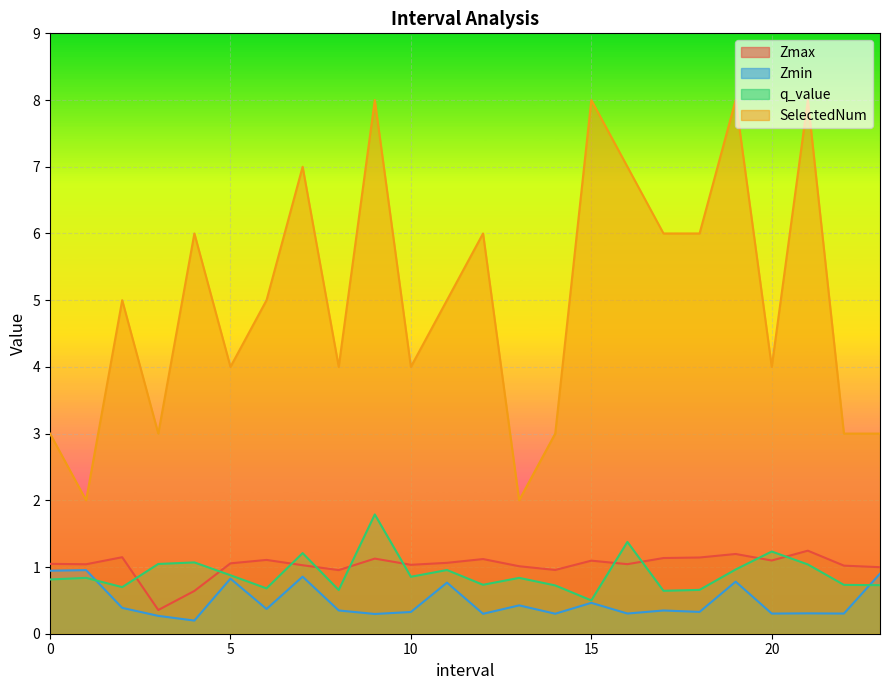

At which label does q_value reach its peak?

9.0